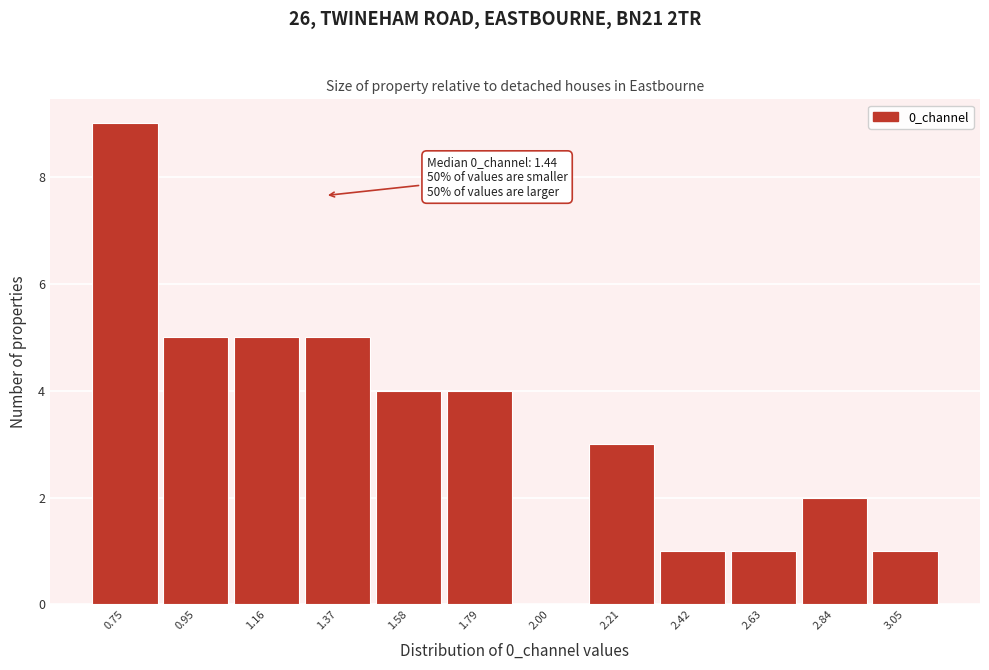

Reading left to right, list all the values displayed in this chart.

0.75=9	0.95=5	1.16=5	1.37=5	1.58=4	1.79=4	2.00=0	2.21=3	2.42=1	2.63=1	2.84=2	3.05=1